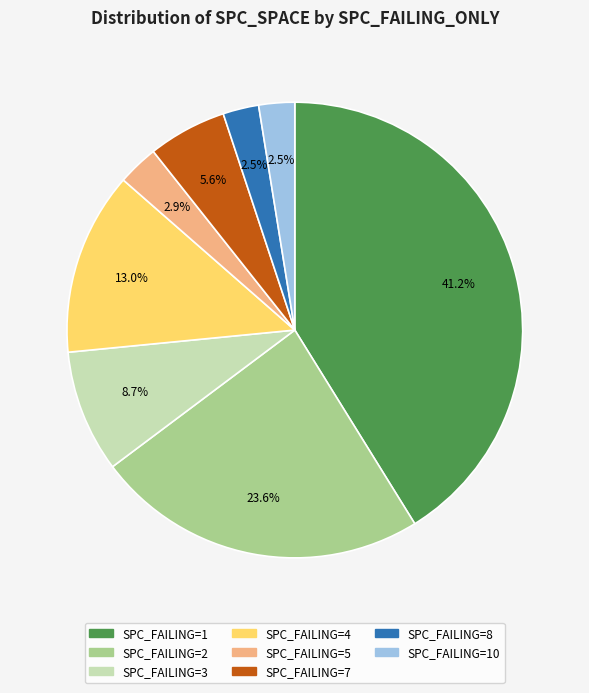

Is there any slice that represents more than half of the pie?

No